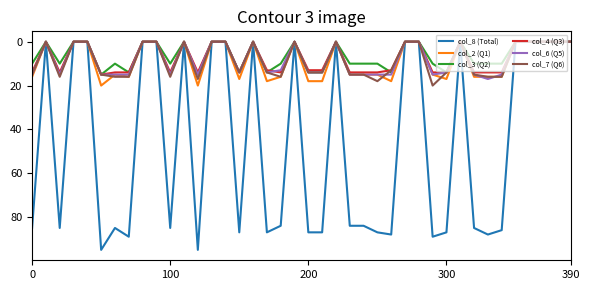

Which series has the largest range (max minus min)?

col_8 (Total)